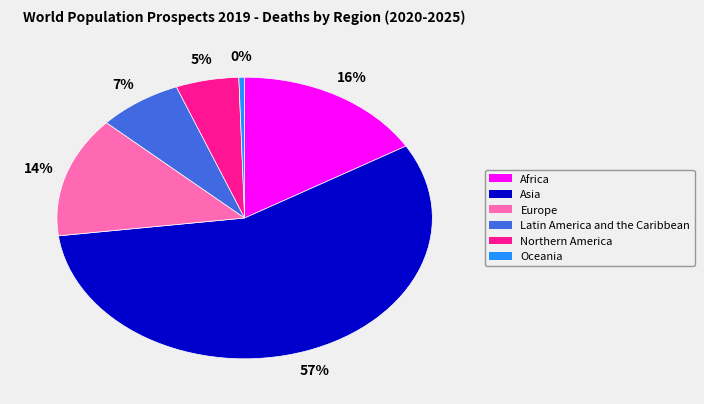

How many slices are in this pie chart?

6